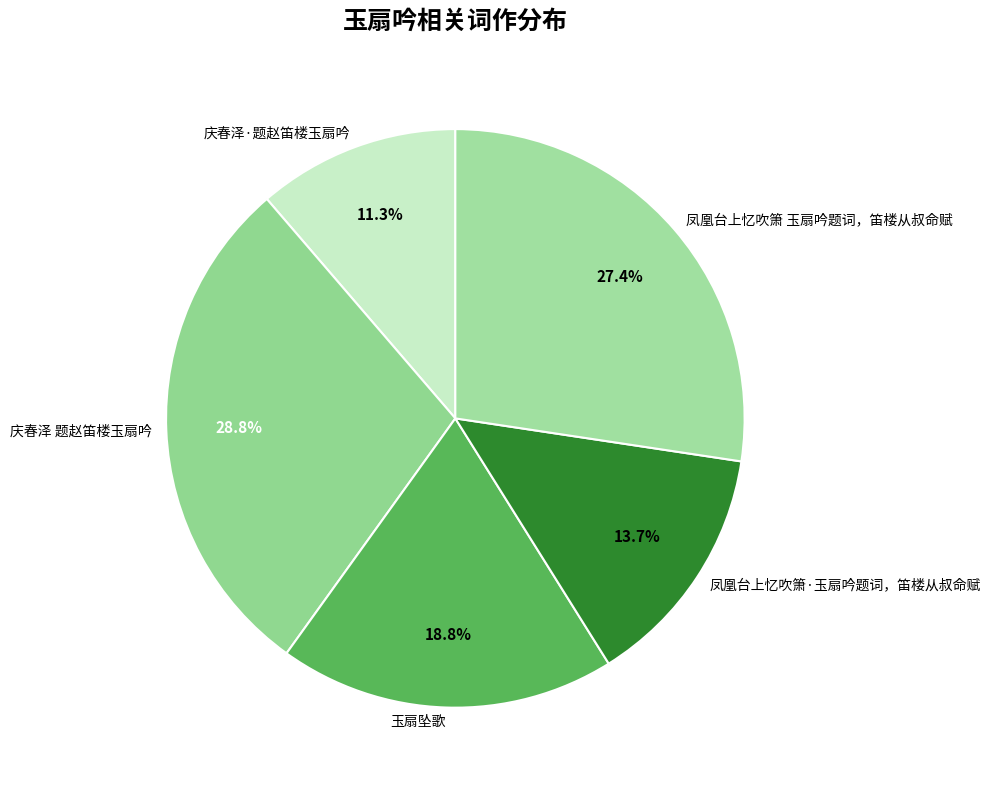

Which slice is the largest?

庆春泽 题赵笛楼玉扇吟